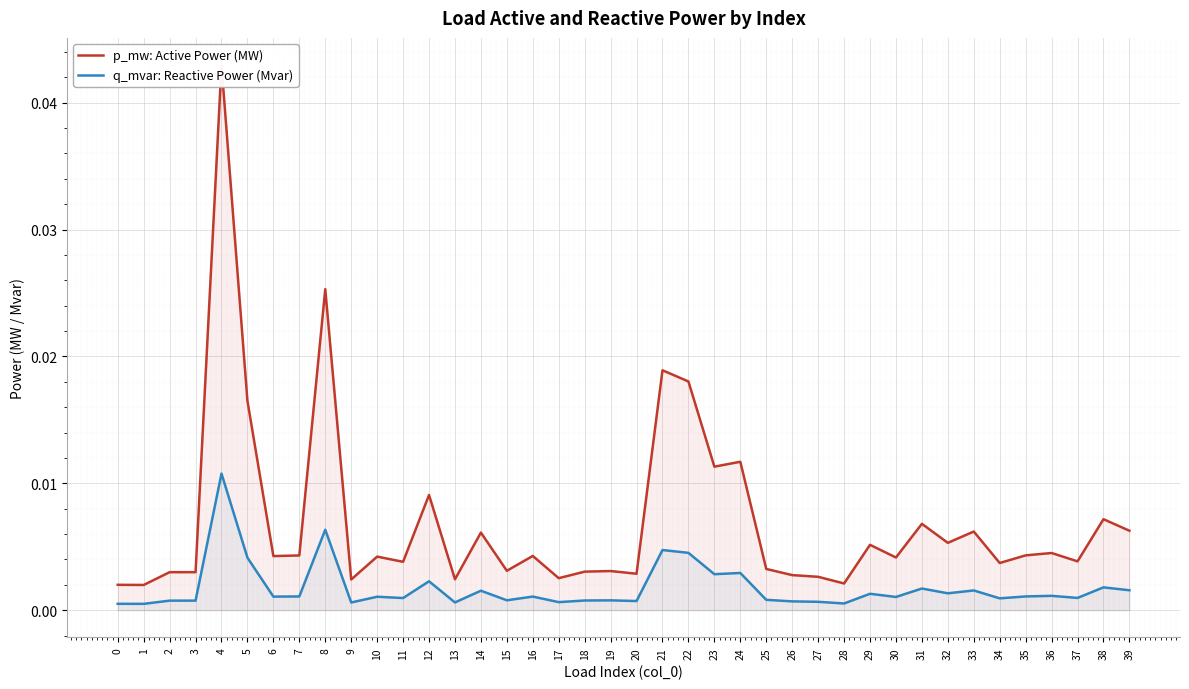

At which category is the sum across all series the highest?

4